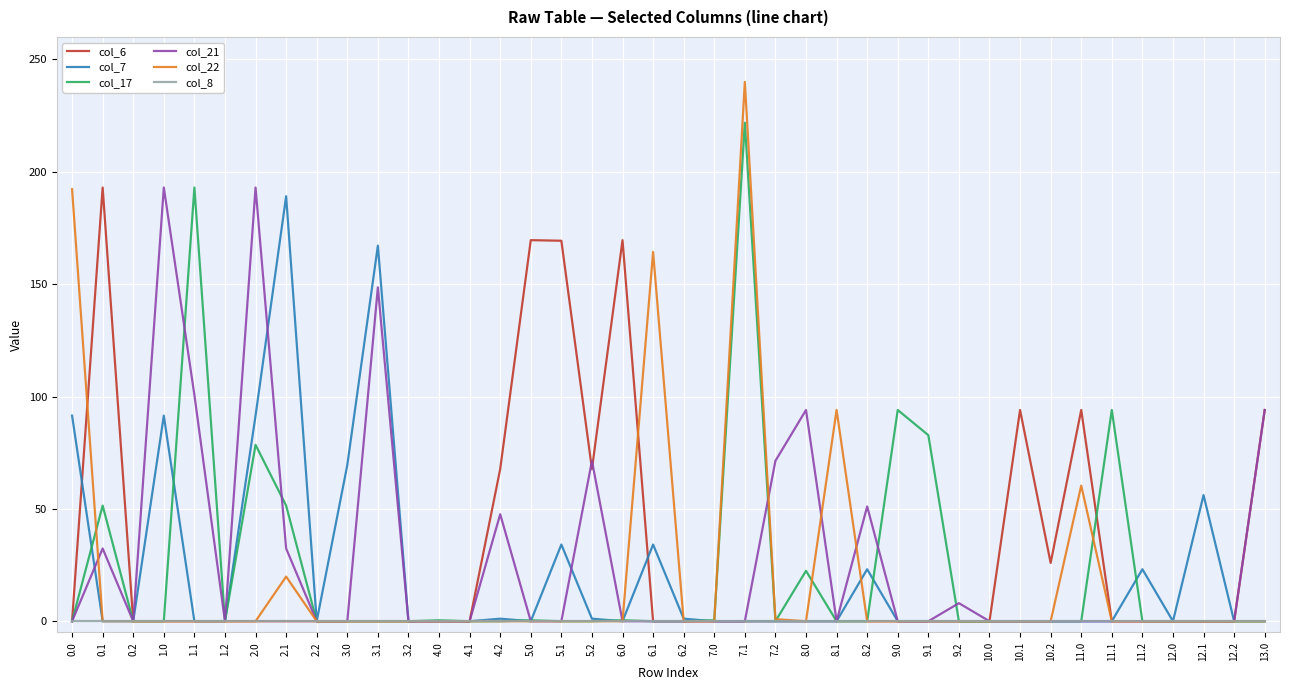

What is the maximum value shown in the chart?

240.0